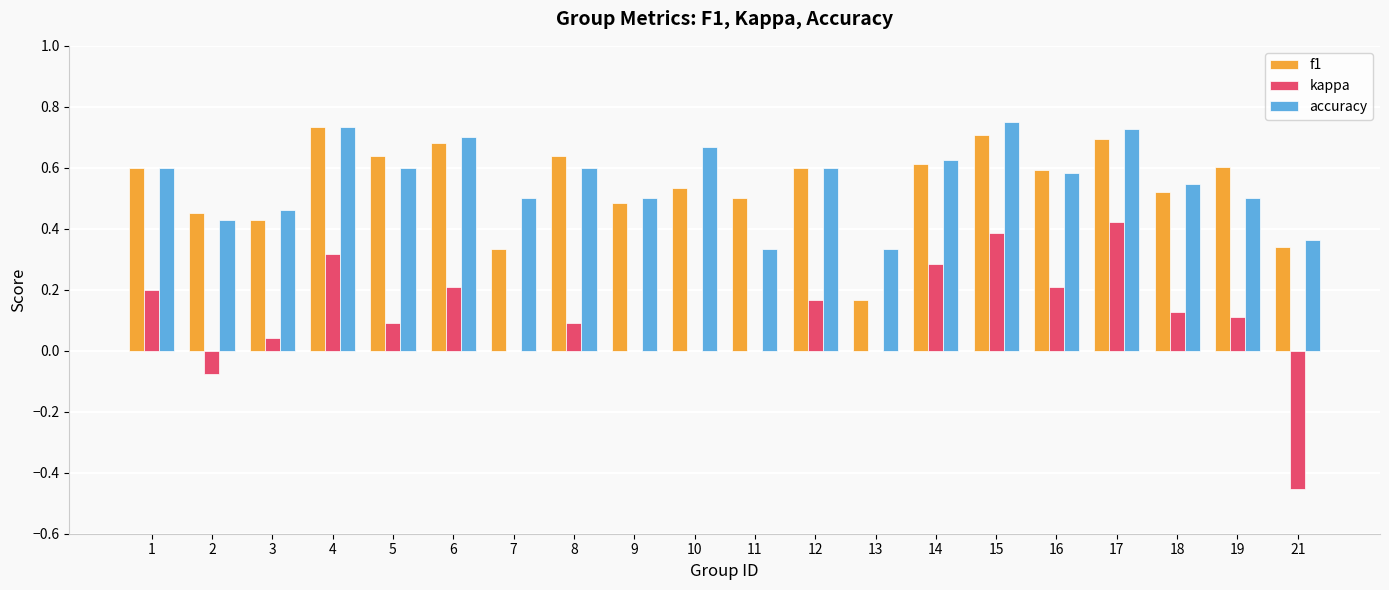

How many categories are shown in the chart?

20